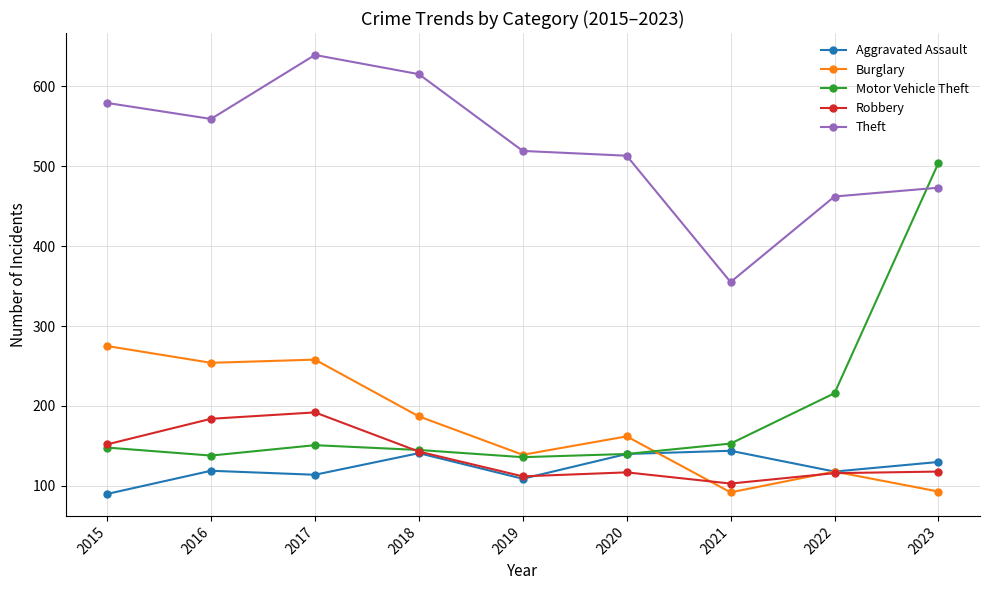

Which series has the largest total across all categories?

Theft